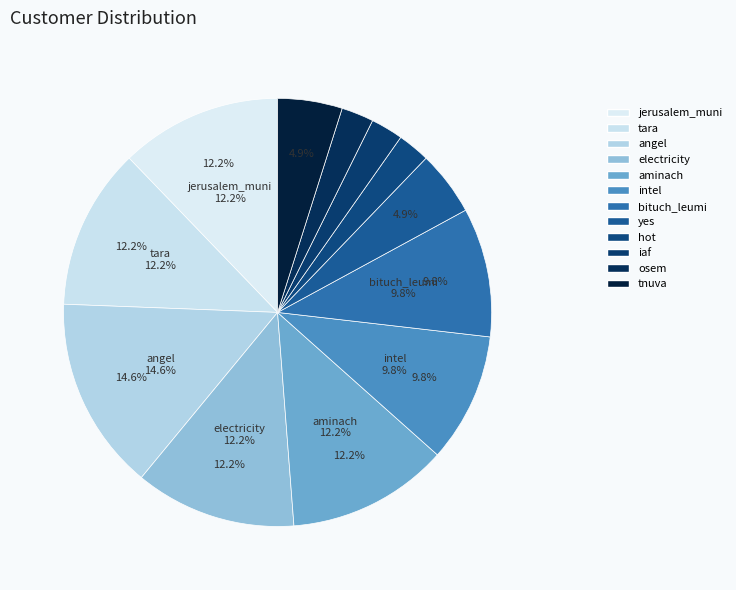

Does aminach account for over 50% of the chart?

No